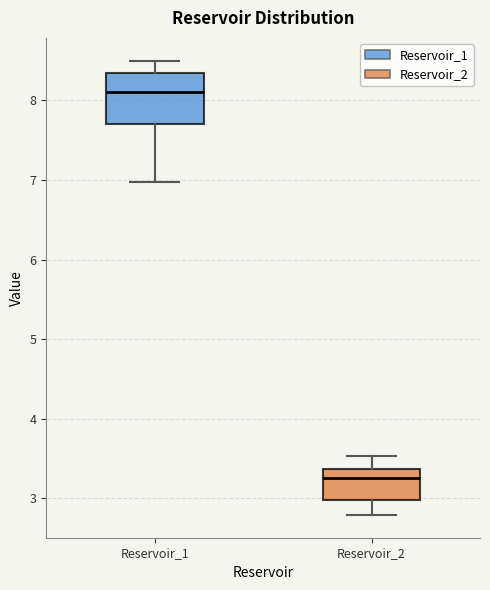

Reading left to right, read every box against the y-axis: the position of its median line, the range the box covers, and the ends of its whiskers. The values are not printed on the chart, so give them approximately, as read against the axis.

Reservoir_1: median 8.1, box 7.7 to 8.3, whiskers 7.0 to 8.5
Reservoir_2: median 3.3, box 3.0 to 3.4, whiskers 2.8 to 3.5